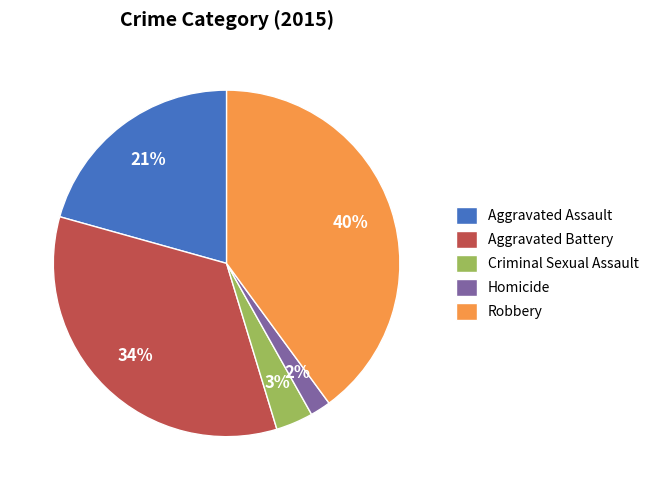

Approximately how many times larger is the value at Aggravated Assault compared to Robbery?

0.5